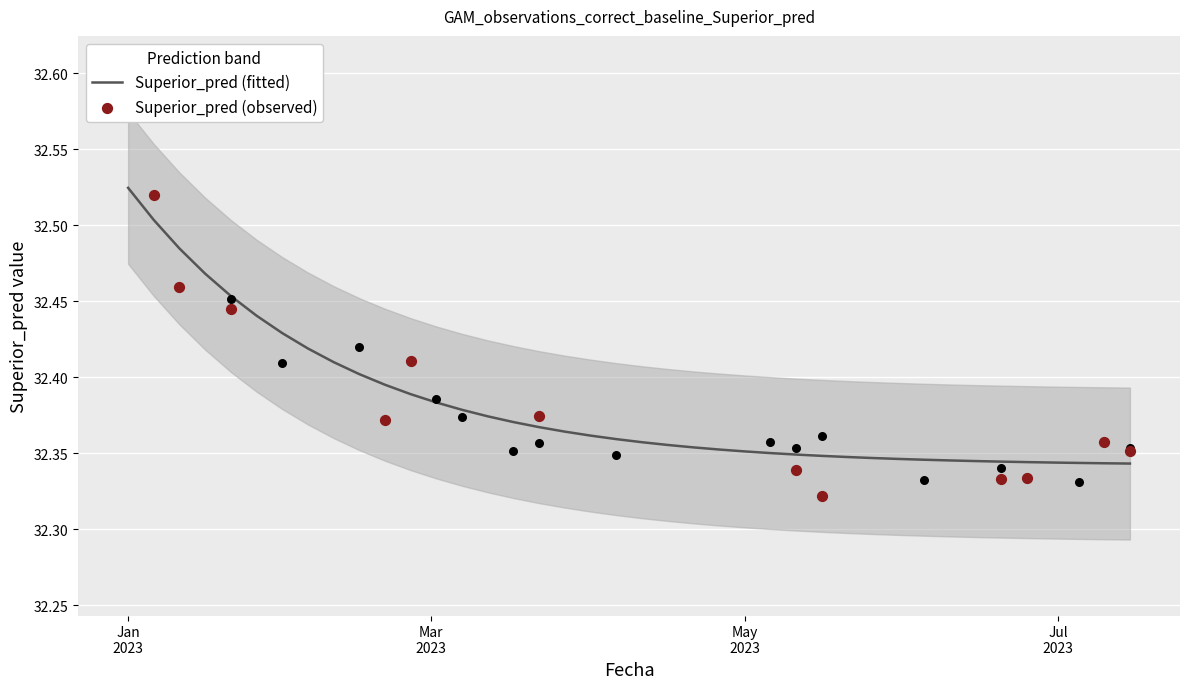

What is the change in value from 2023-01-01 to 2023-02-25?

-0.1